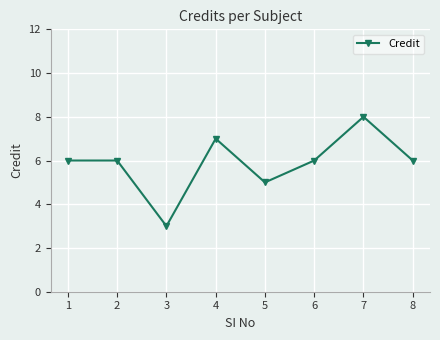

What is the value of the 2nd point from the left?

6